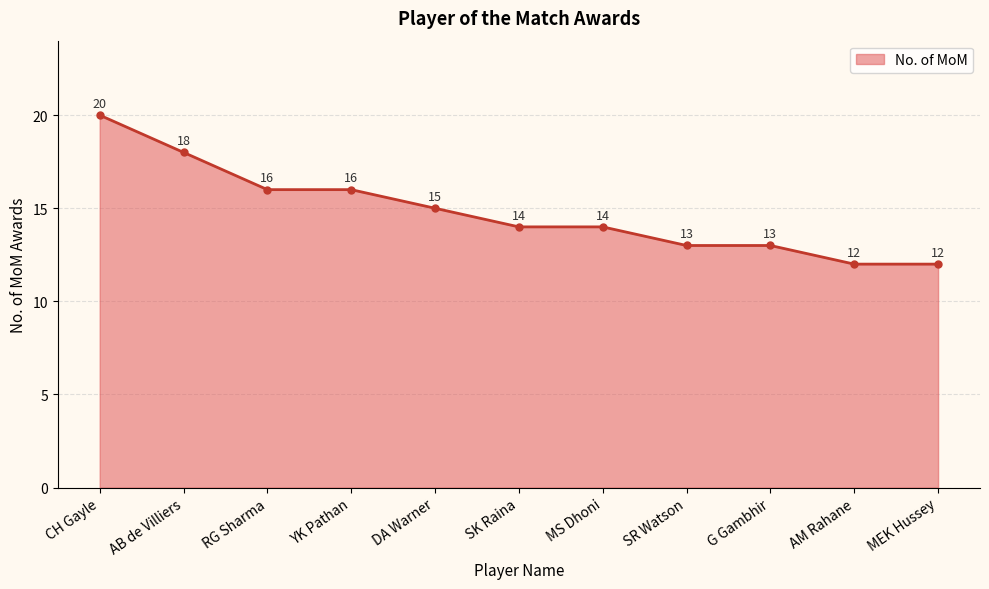

How many data points does each series have?

11